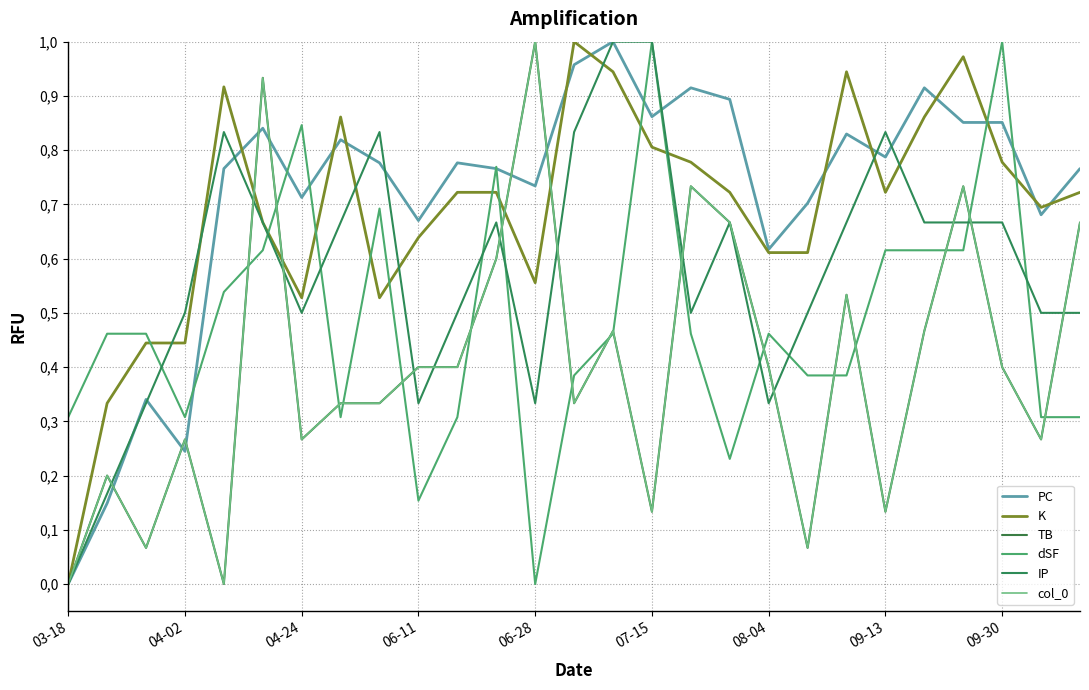

At which category is the sum across all series the highest?

07-15